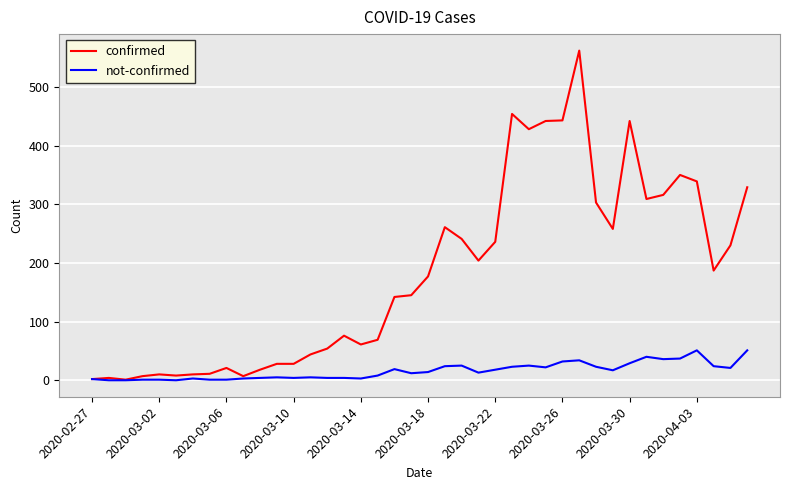

Which series has the largest total across all categories?

confirmed